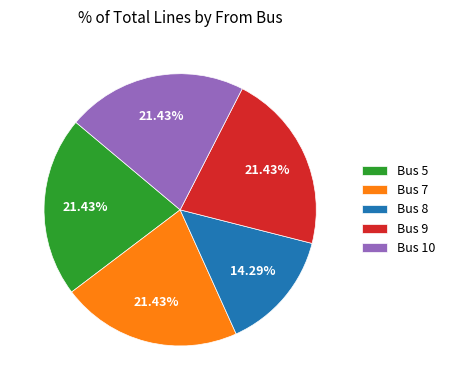

Between Bus 8 and Bus 9, which is larger?

Bus 9